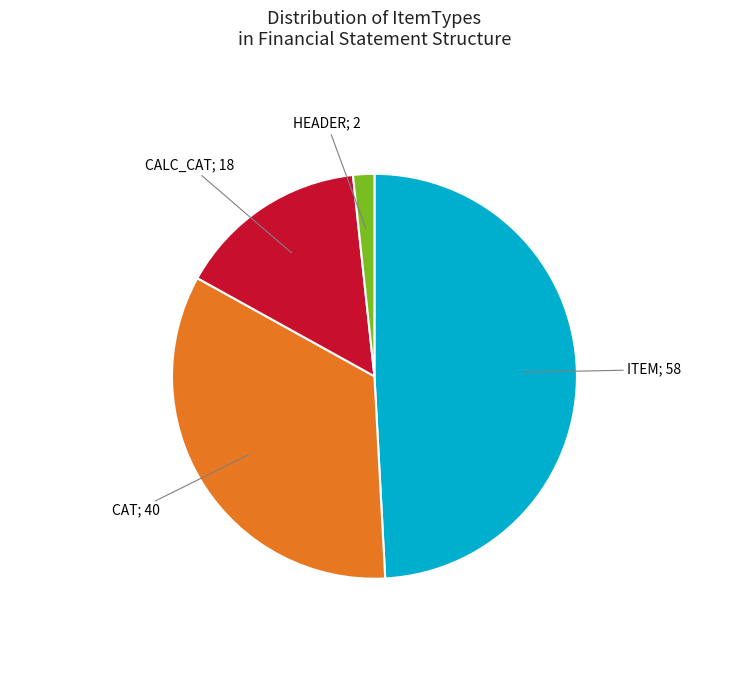

Does any single category account for the majority?

No